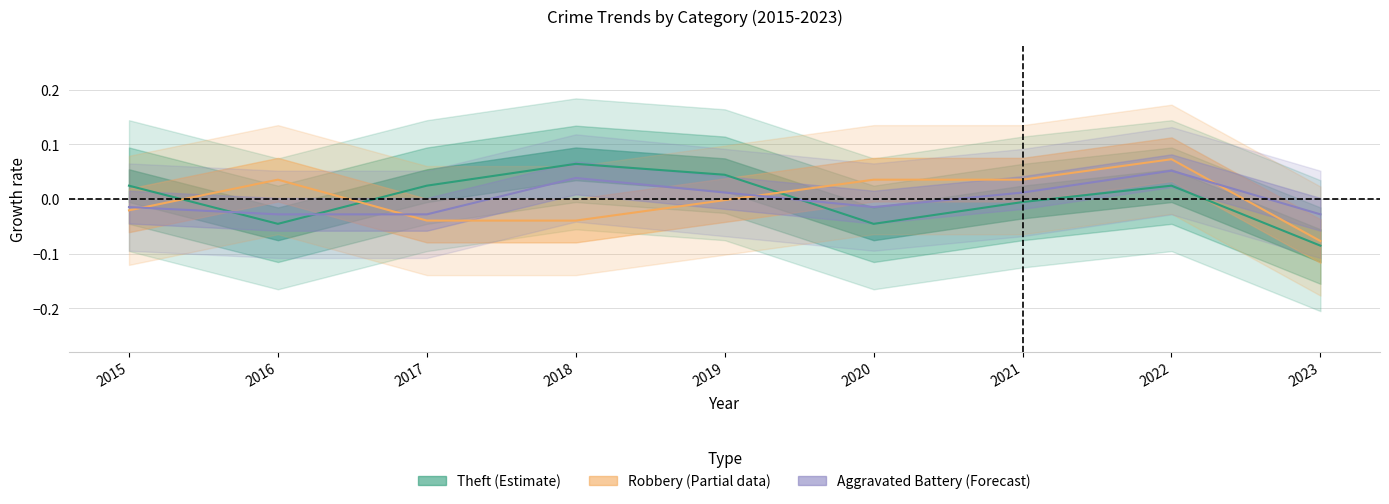

What is the highest value of the Theft series?

0.1